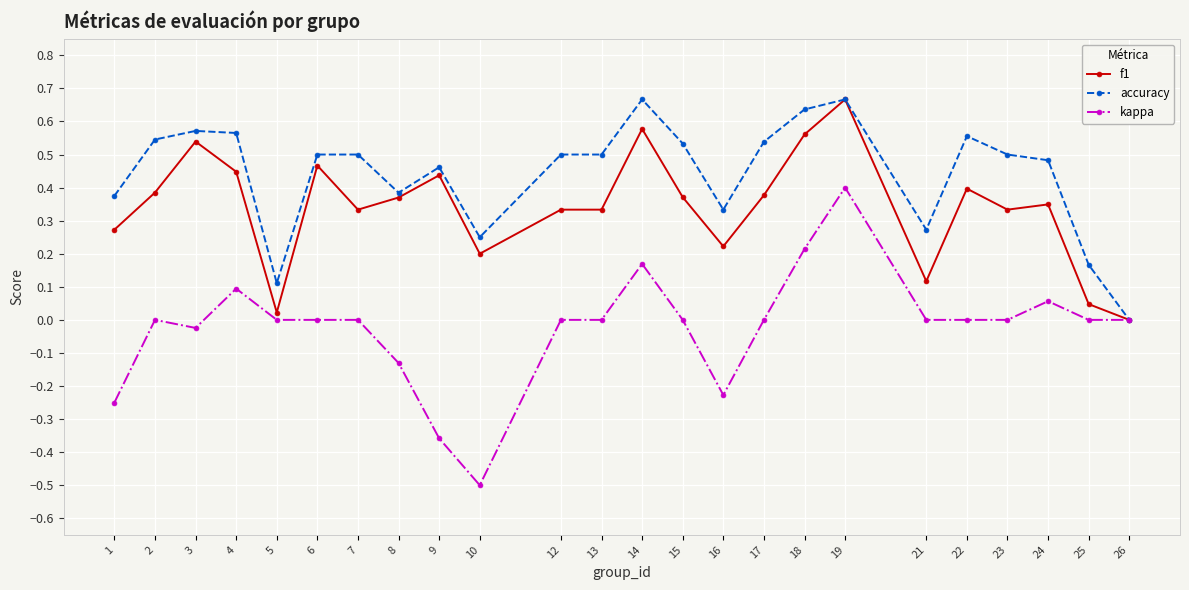

Which series changed the most between 2 and 26?

accuracy